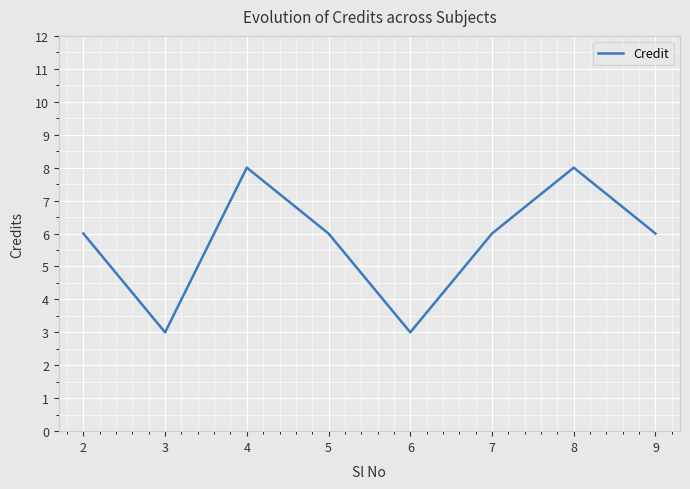

How many interior local peaks (higher than both neighbors) does the data have?

2